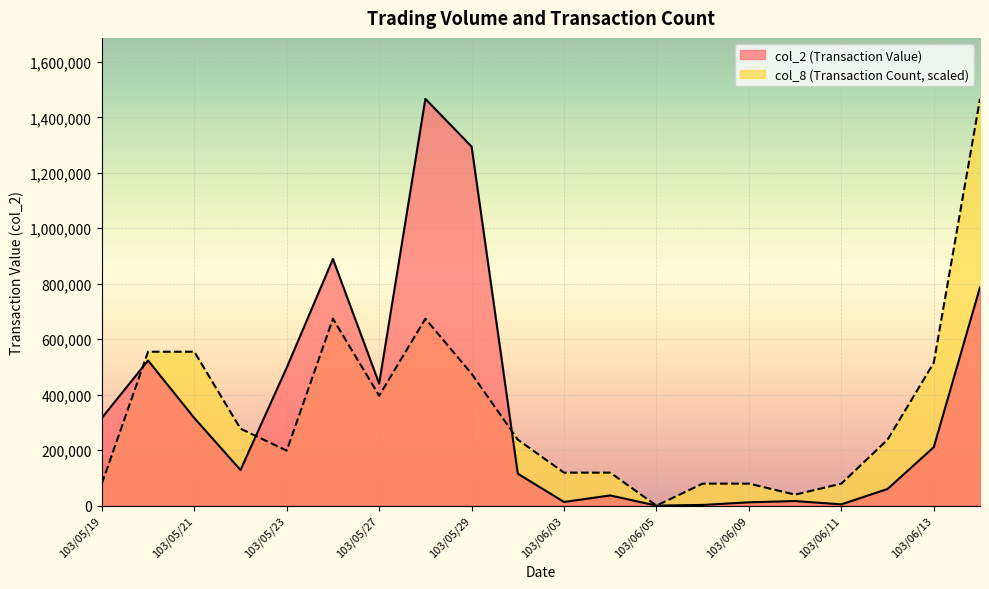

Reading left to right, transcribe all the data shown in this chart.

col_2: 316000.0	523160.0	315870.0	128430.0	497400.0	889220.0	439840.0	1466400.0	1294400.0	115150.0	13130.0	36680.0	0.0	2420.0	11910.0	16500.0	4460.0	59990.0	210850.0	787130.0
col_8: 79264.9	554854.1	554854.1	277427.0	198162.2	673751.4	396324.3	673751.4	475589.2	237794.6	118897.3	118897.3	0.0	79264.9	79264.9	39632.4	79264.9	237794.6	515221.6	1466400.0